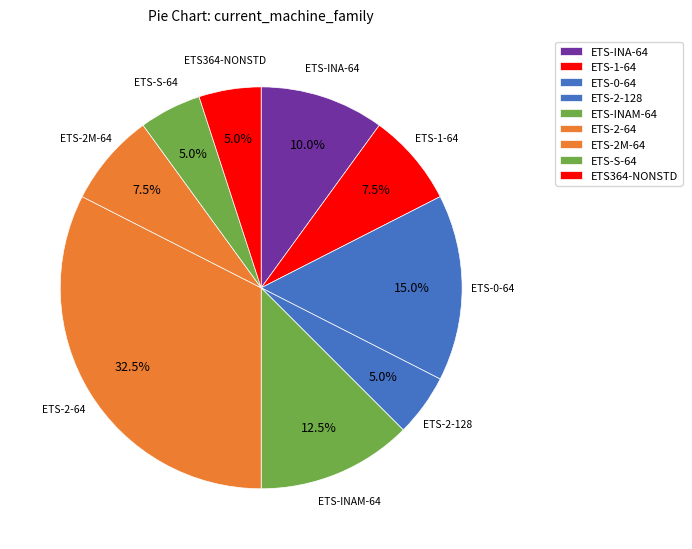

How many slices are in this pie chart?

9